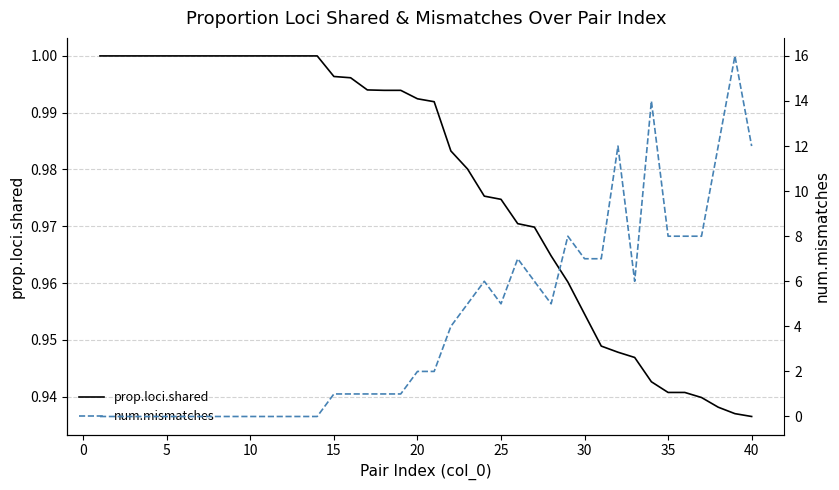

How many series are shown in this chart?

2